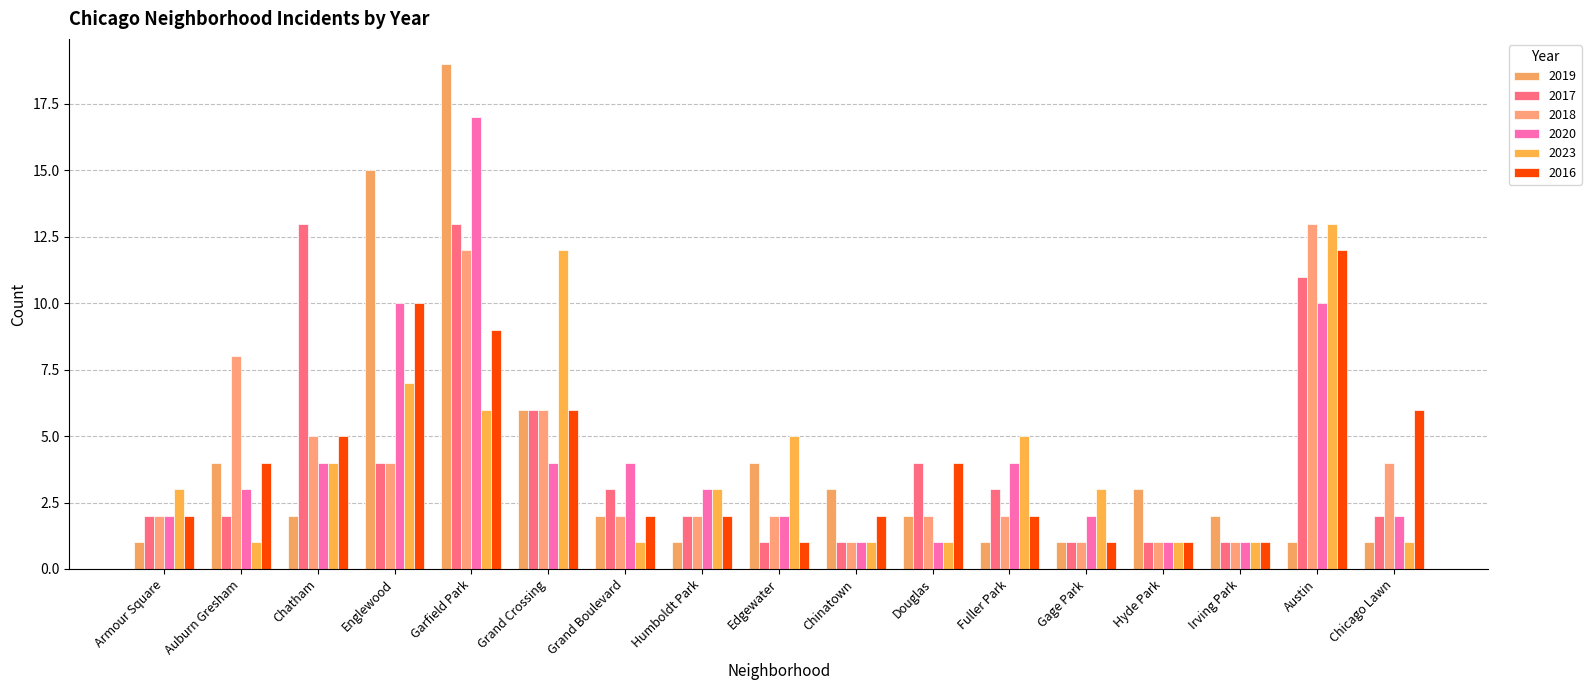

Does the chart contain any negative values?

No